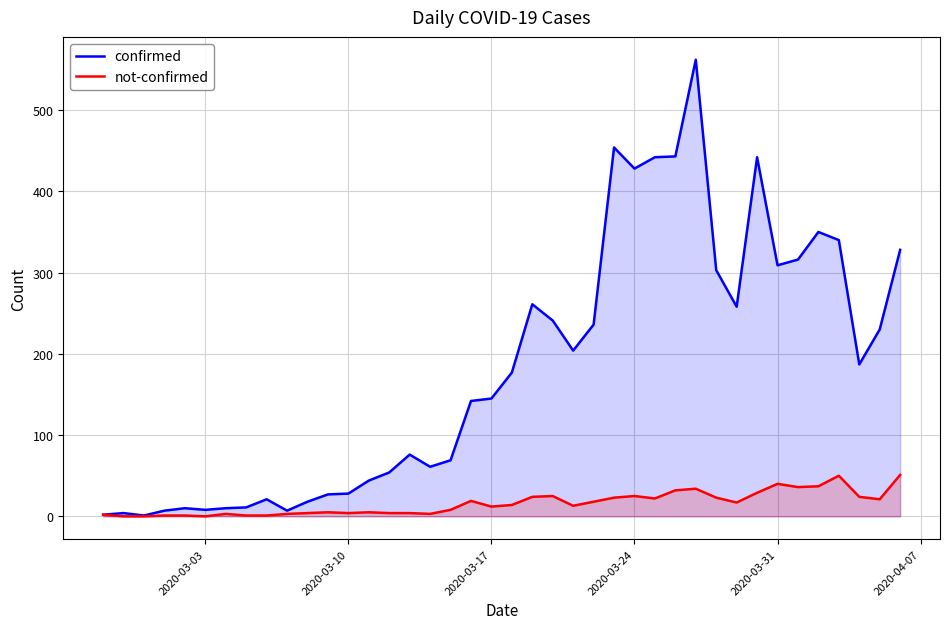

True or false: confirmed and not-confirmed cross at least once.

False